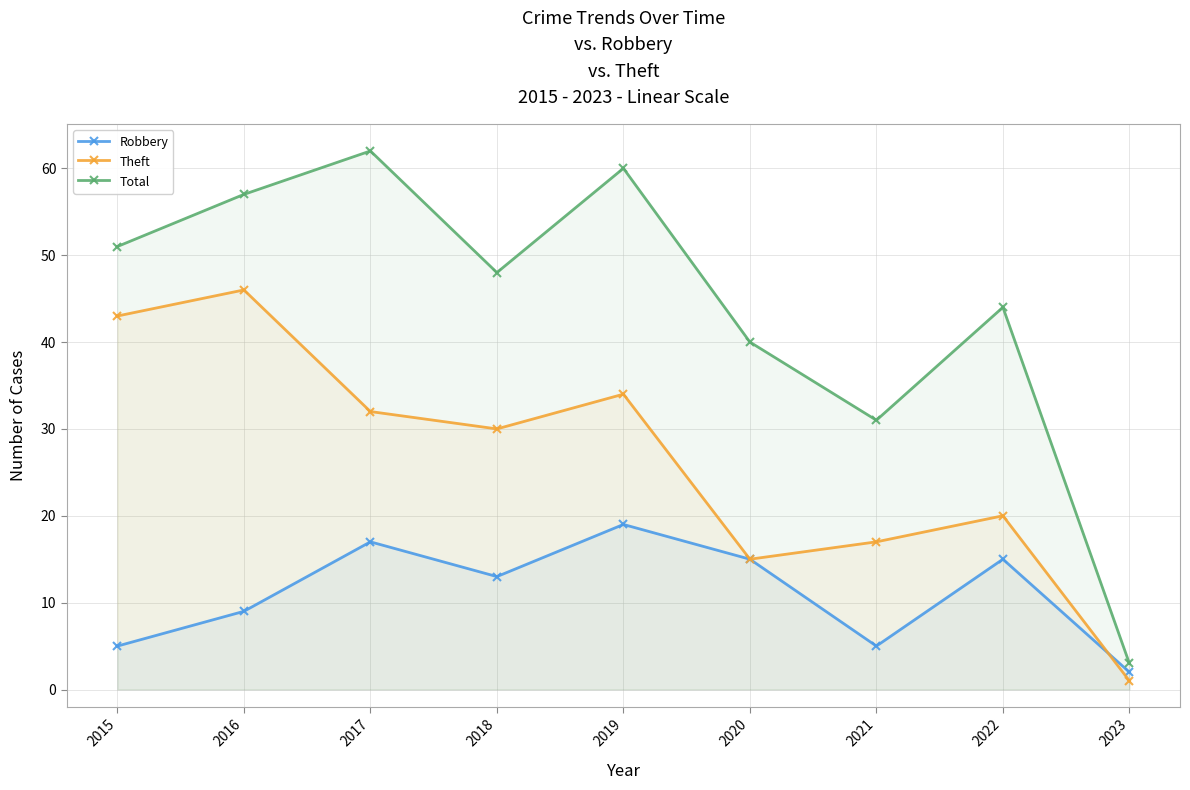

Reading left to right, list all the values displayed in this chart.

Robbery: 5	9	17	13	19	15	5	15	2
Theft: 43	46	32	30	34	15	17	20	1
Total: 51	57	62	48	60	40	31	44	3